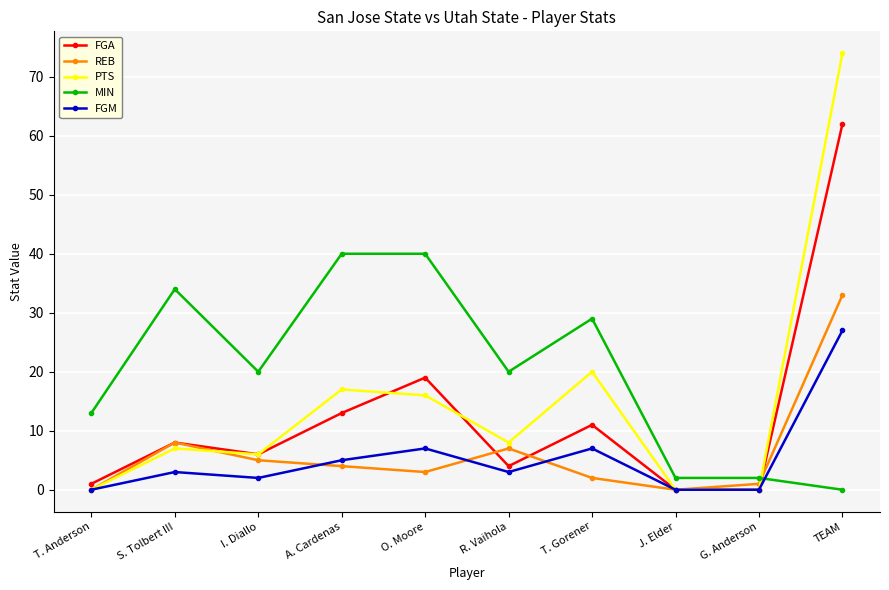

Reading left to right, what are all the values shown in this chart?

FGA: 1	8	6	13	19	4	11	0	0	62
REB: 0	8	5	4	3	7	2	0	1	33
PTS: 0	7	6	17	16	8	20	0	0	74
MIN: 13	34	20	40	40	20	29	2	2	0
FGM: 0	3	2	5	7	3	7	0	0	27